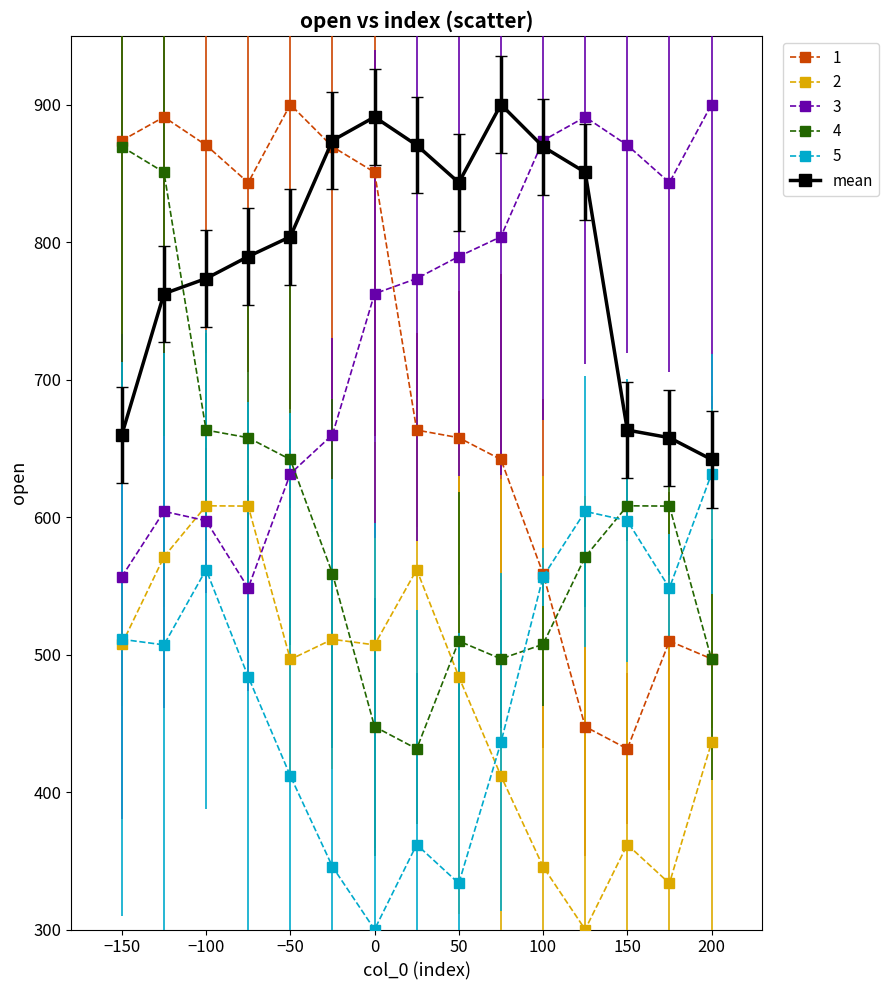

Which series has the largest total across all categories?

mean